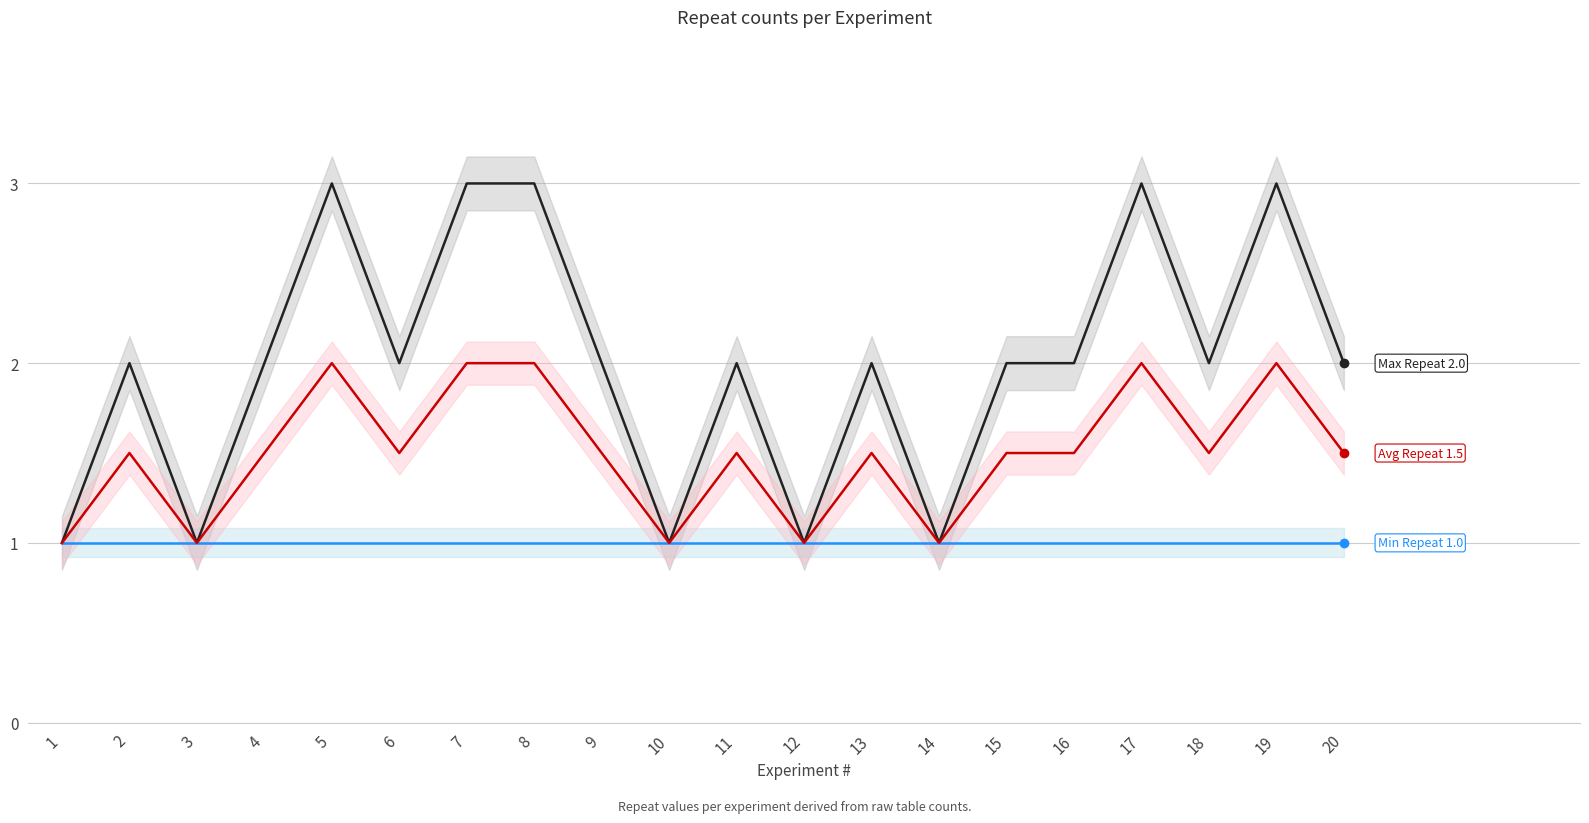

How many lines are shown in the chart?

3